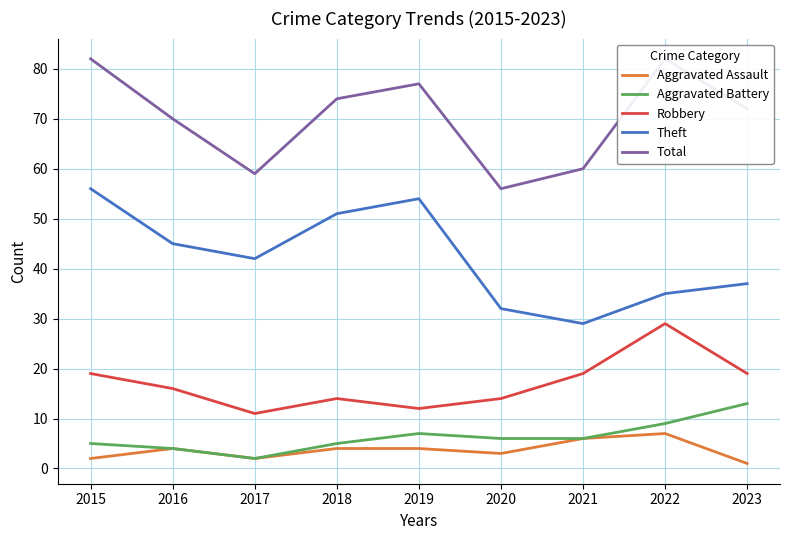

Reading right to left, transcribe all the data shown in this chart.

Aggravated Assault: 1	7	6	3	4	4	2	4	2
Aggravated Battery: 13	9	6	6	7	5	2	4	5
Robbery: 19	29	19	14	12	14	11	16	19
Theft: 37	35	29	32	54	51	42	45	56
Total: 72	82	60	56	77	74	59	70	82